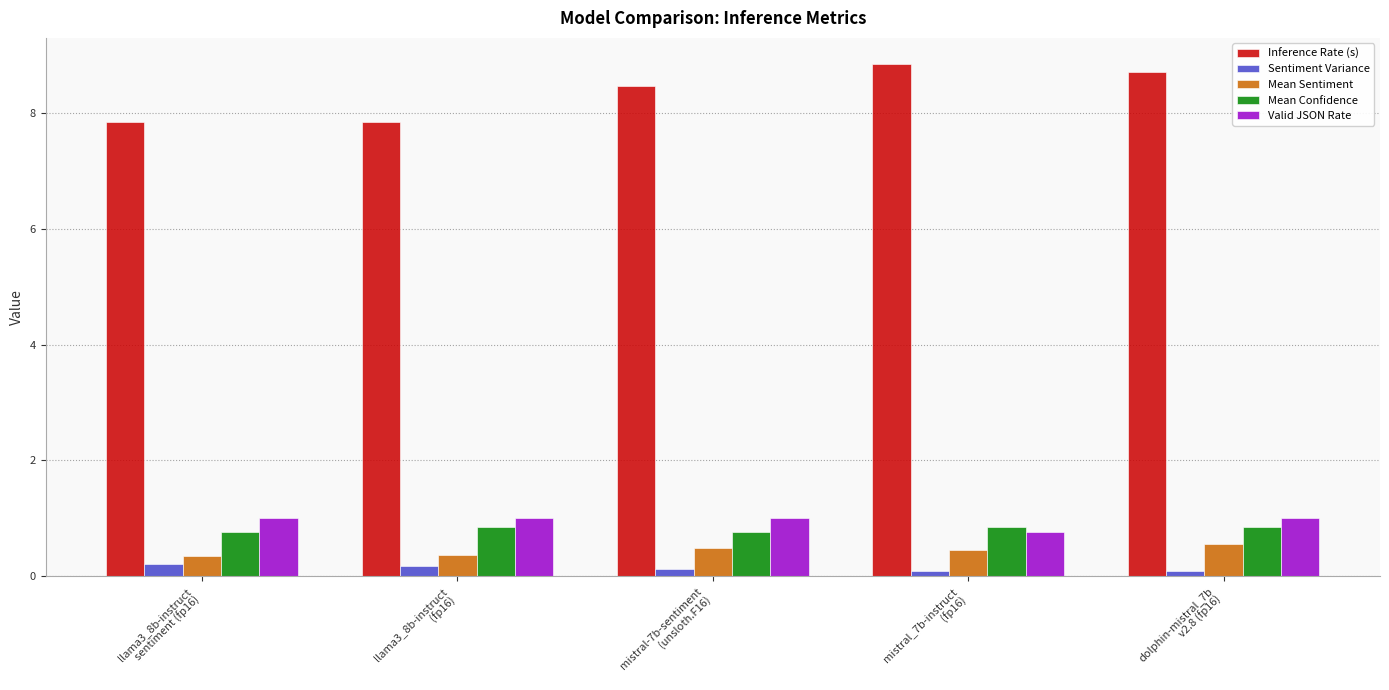

What is the difference between the Valid JSON Rate values at mistral_7b-instruct
(fp16) and llama3_8b-instruct
(fp16)?

0.2